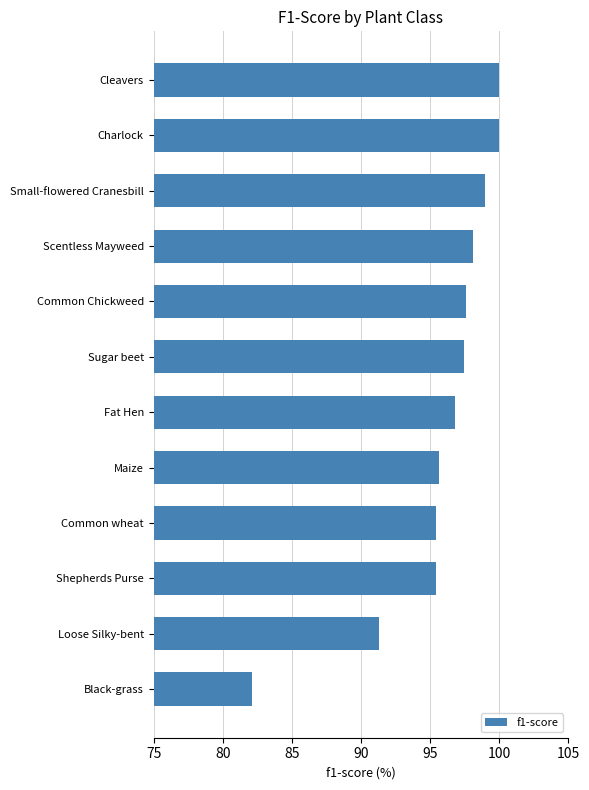

What value does the data have at Maize?

95.7